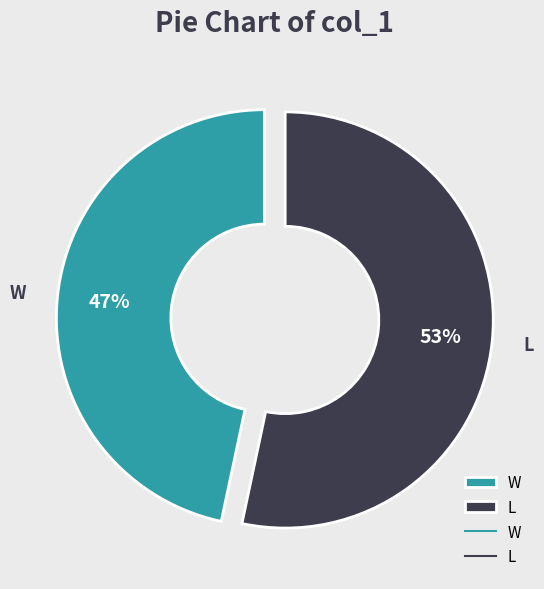

How many slices are in this pie chart?

2